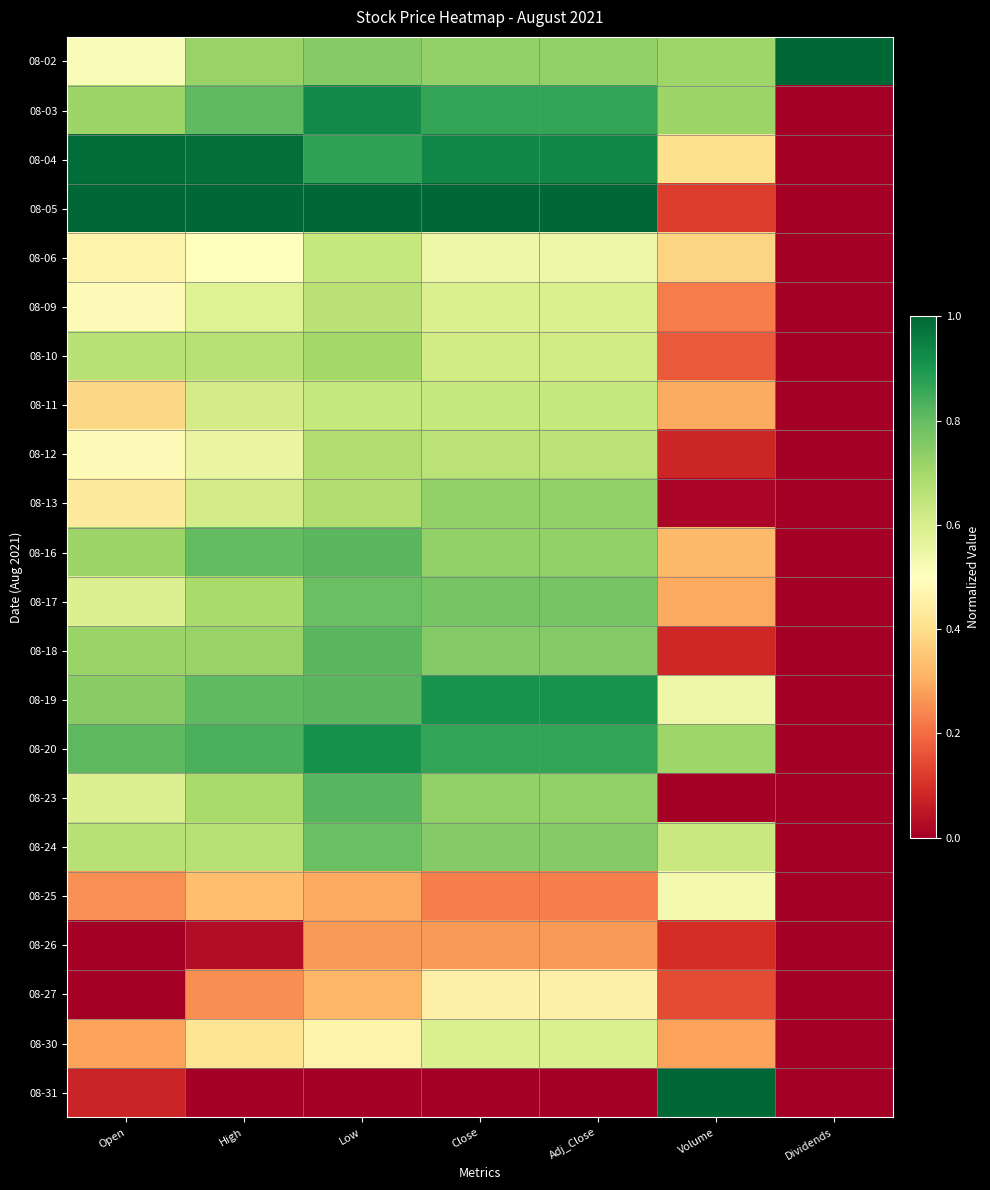

What is the difference between the highest and lowest values at High?

1.0